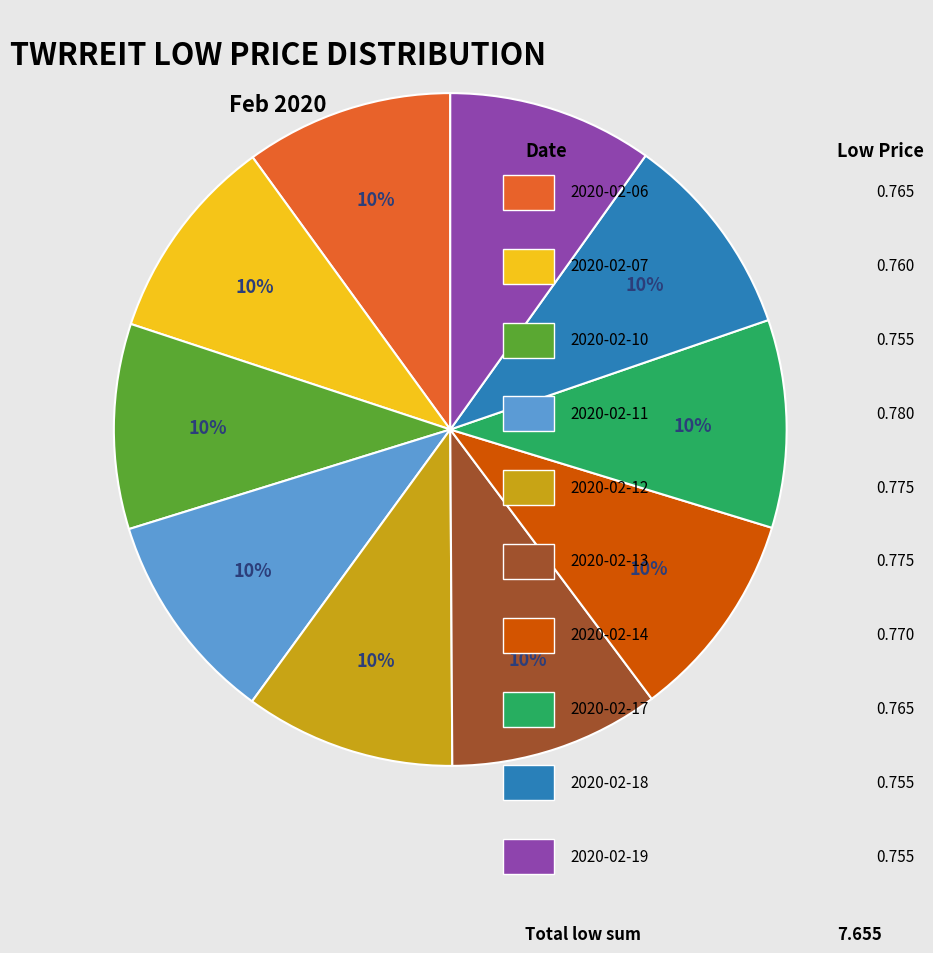

Count the number of slices in the pie.

10